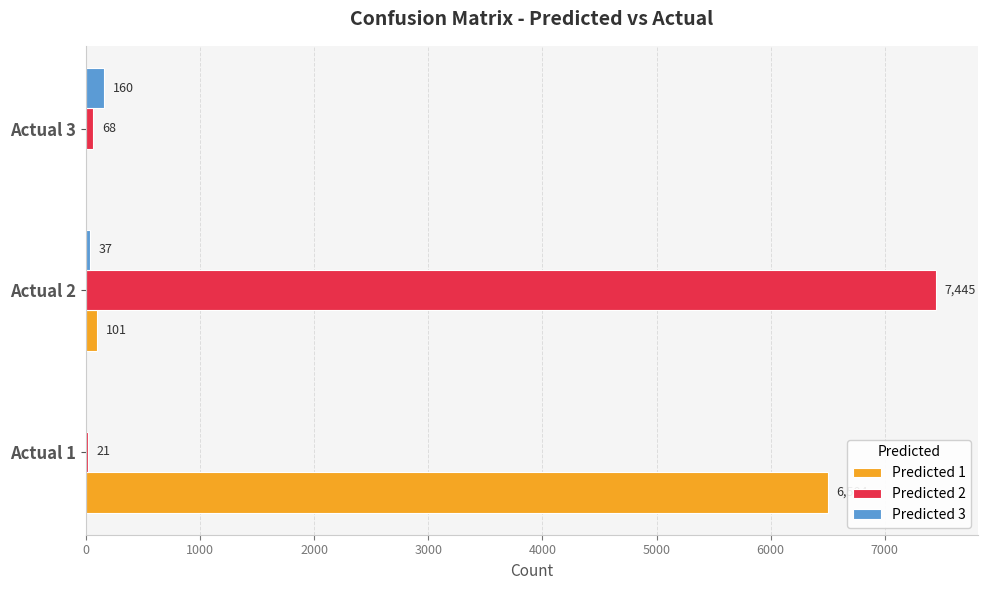

What is the sum of the Predicted 2 values at Actual 1 and Actual 2?

7466